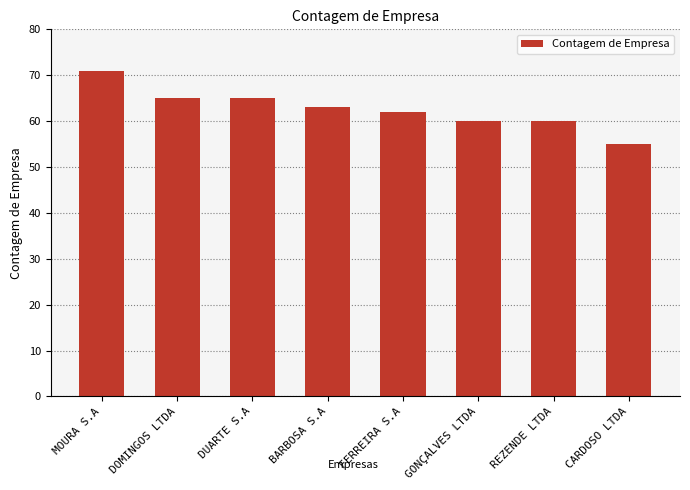

What position from the right is CARDOSO LTDA?

1